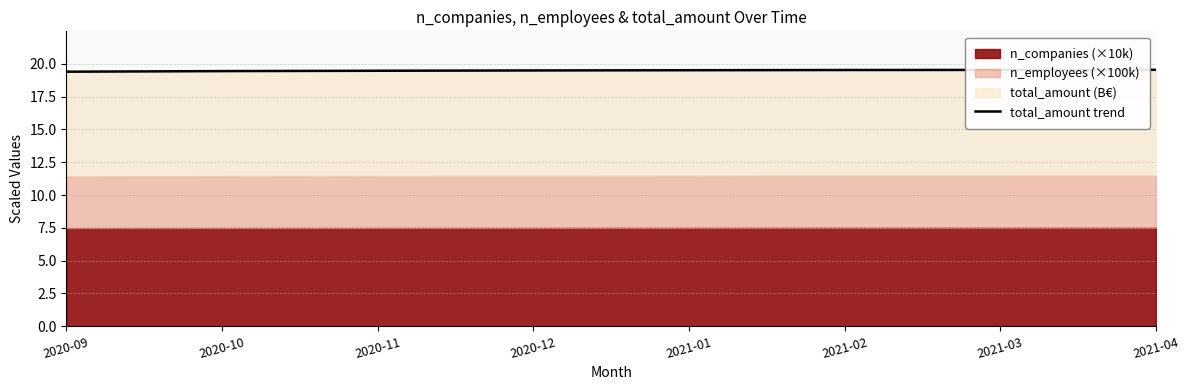

True or false: the data shows 34.1 at 2020-11.

False